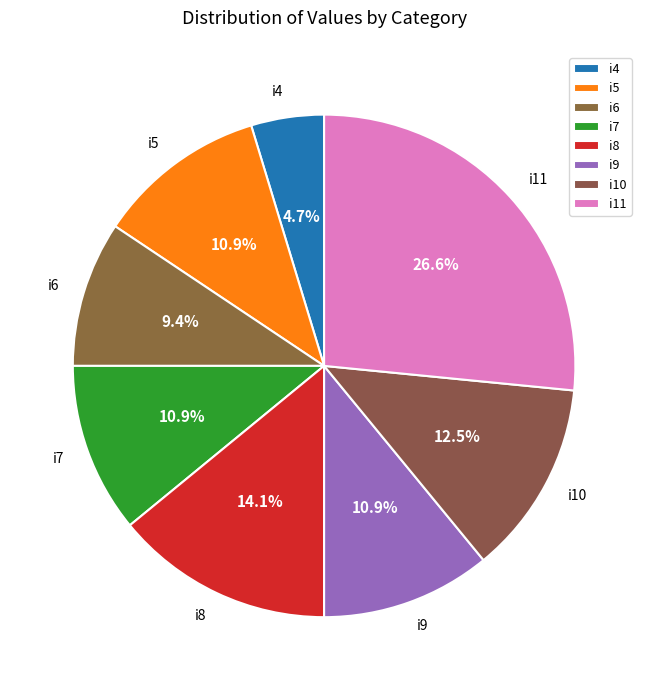

Is there a majority slice in this chart?

No